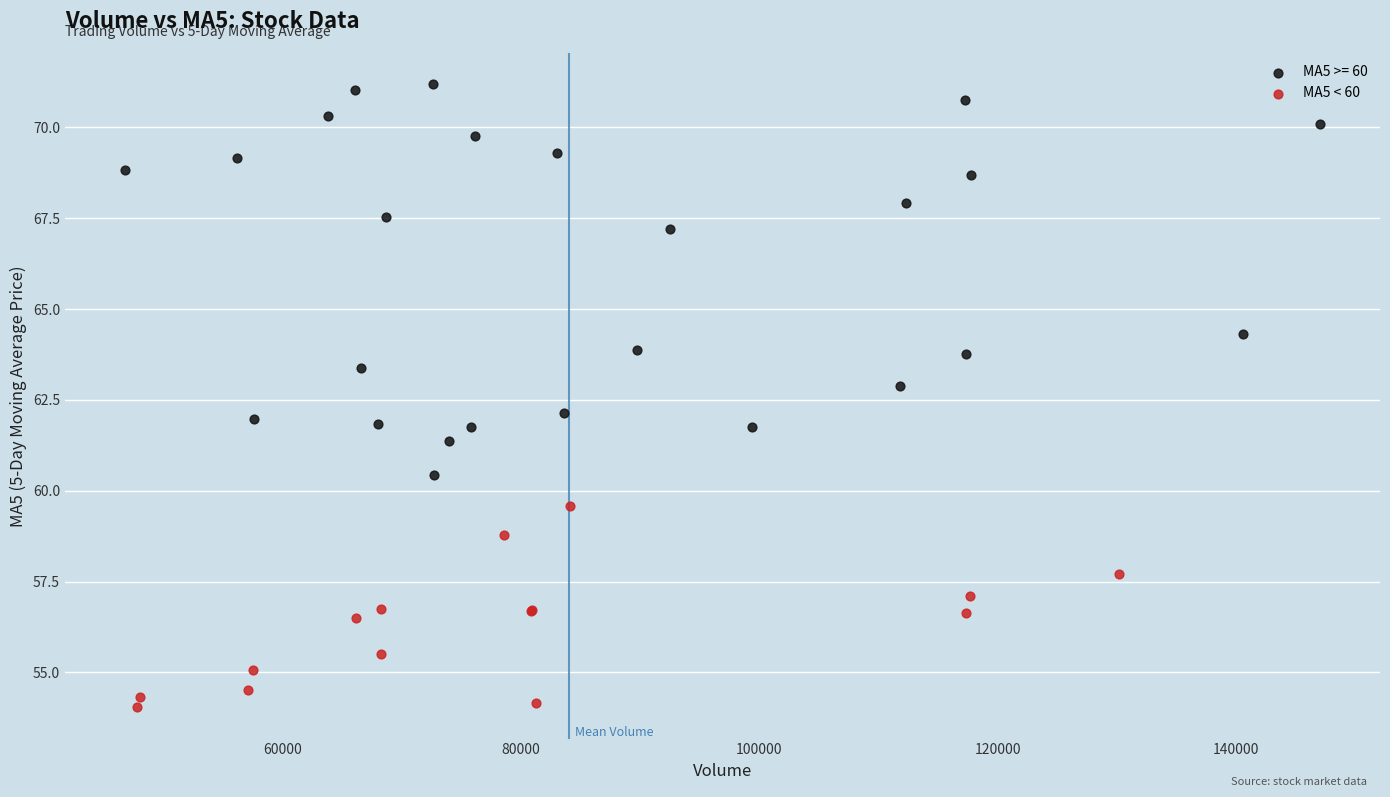

Which series contains the lowest Y value?

MA5 < 60